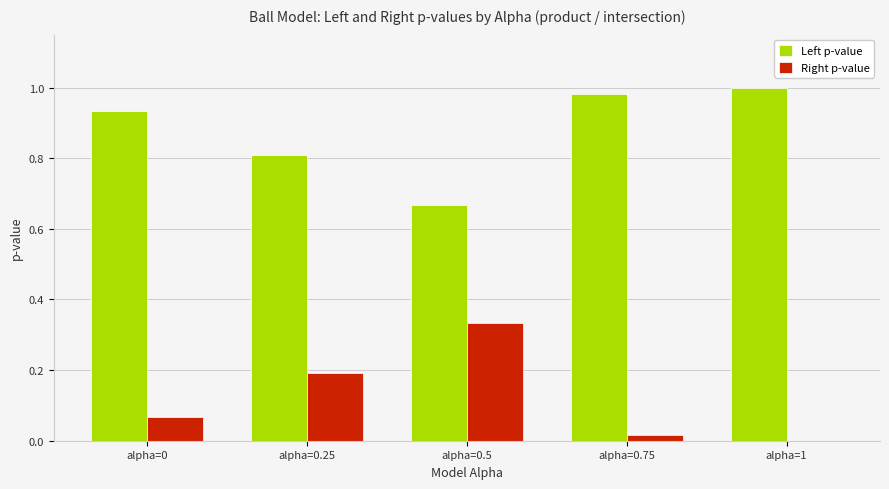

Which category has the highest value in the Right p-value series?

alpha=0.5